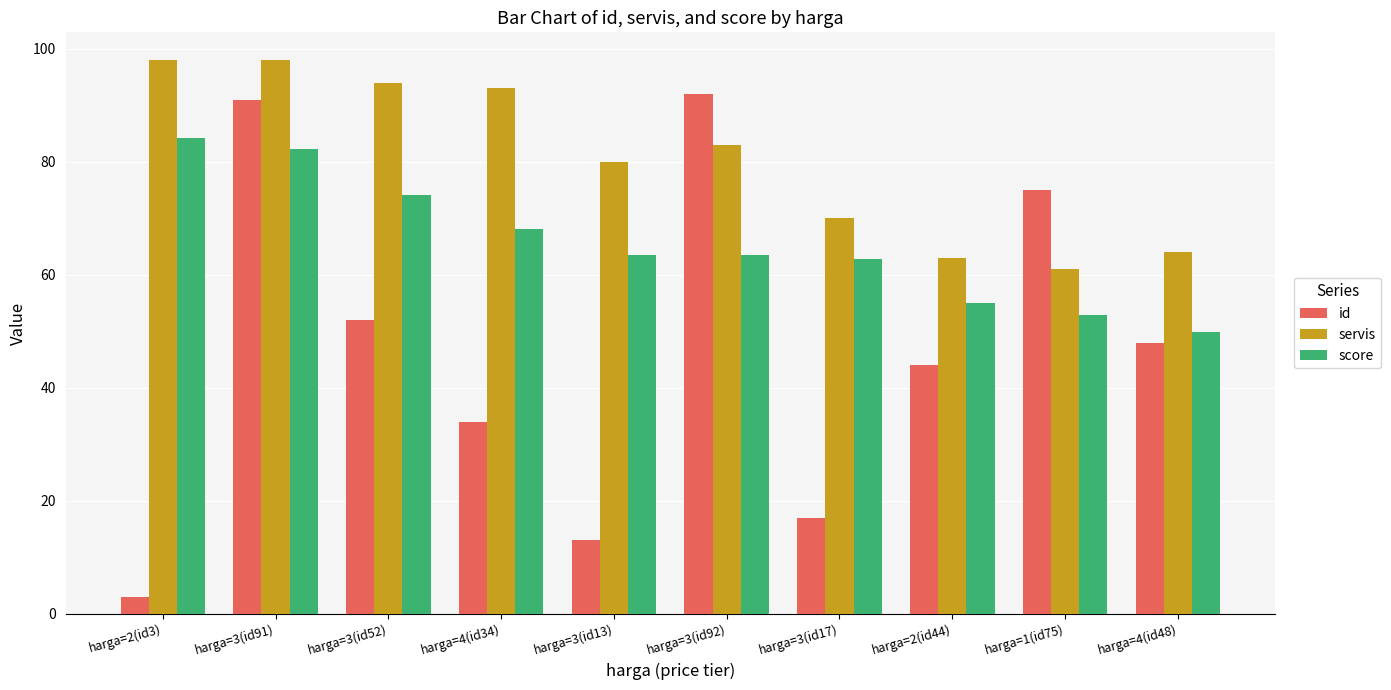

At harga=3(id52), list the series in order from smallest to largest.

id, score, servis